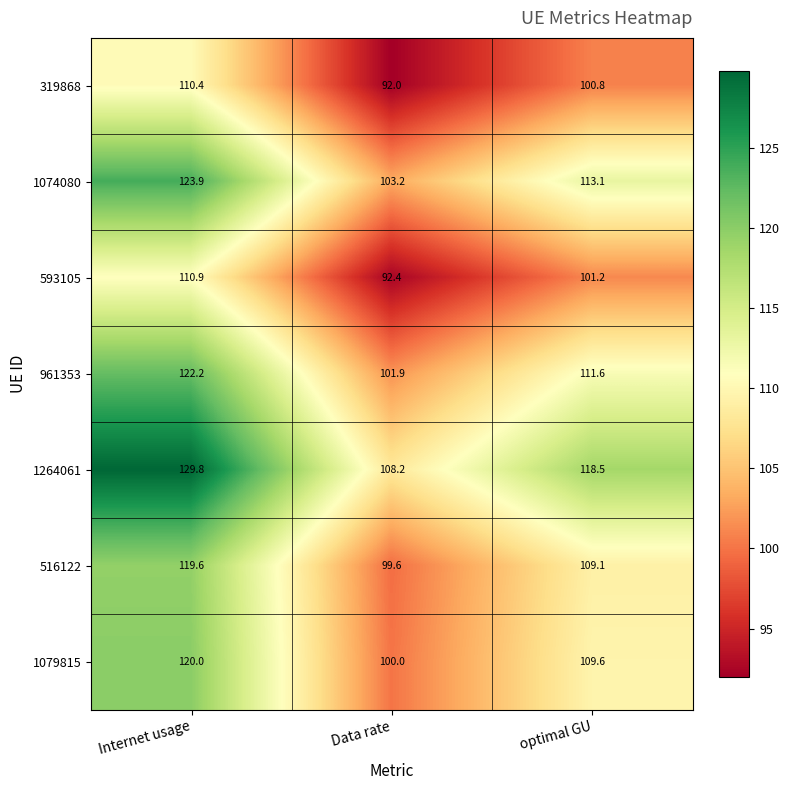

What is the approximate value of 961353 at Data rate?

101.9